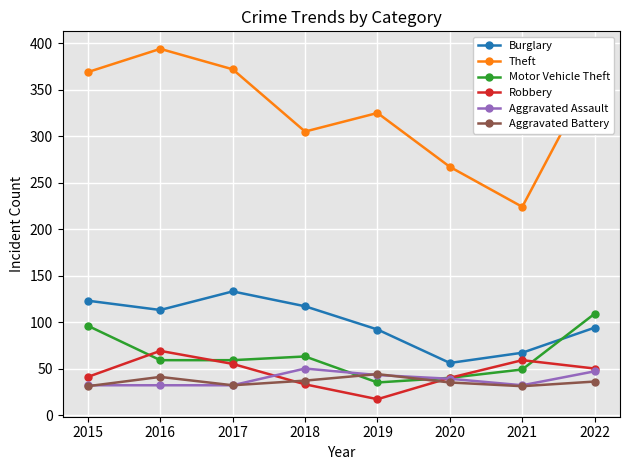

What is the value of the Motor Vehicle Theft point at the 6th from the left?

40